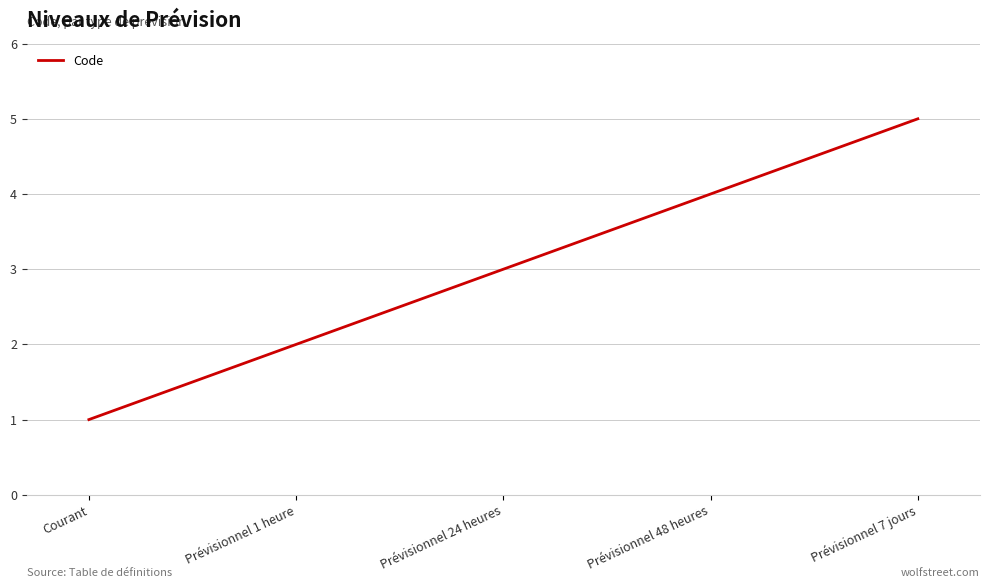

Read the value at Prévisionnel 48 heures.

4